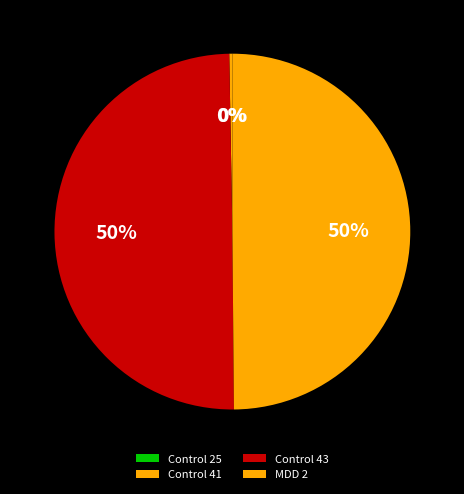

To the nearest percent, what percentage of the pie is MDD 2?

50%